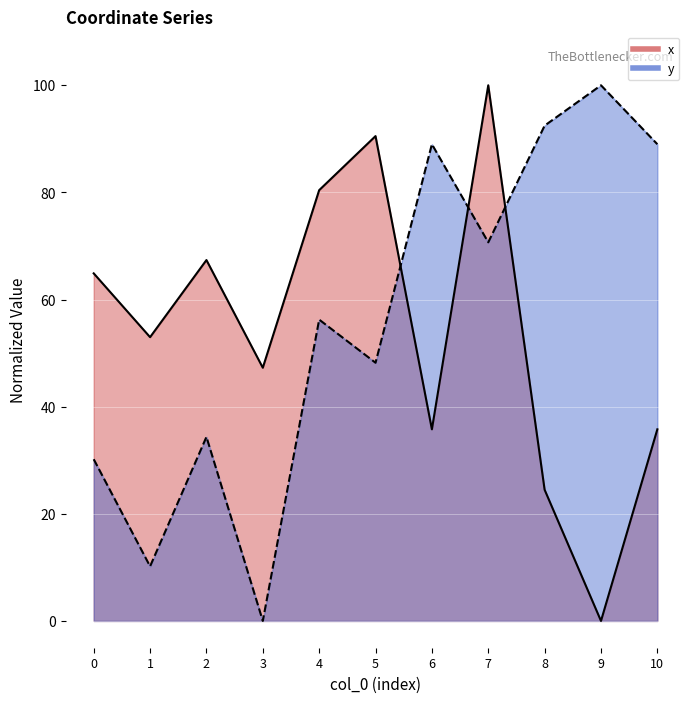

In x, how many points are lower than both neighbors (excluding endpoints)?

4